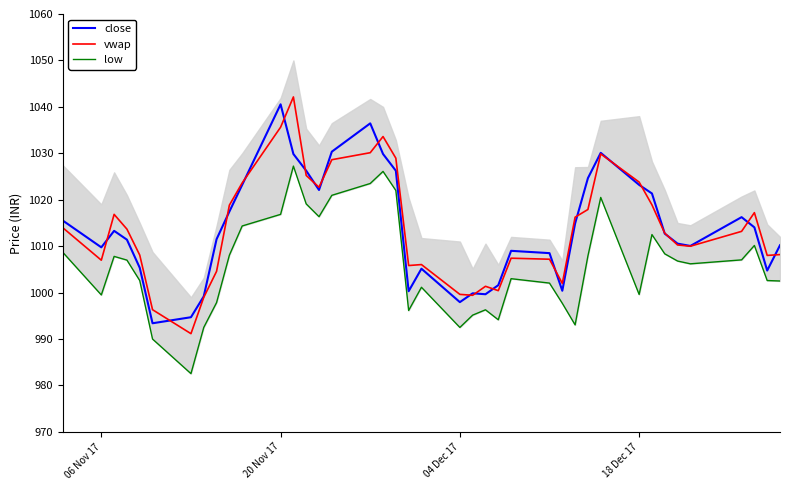

What is the lowest value of the vwap series?

991.2